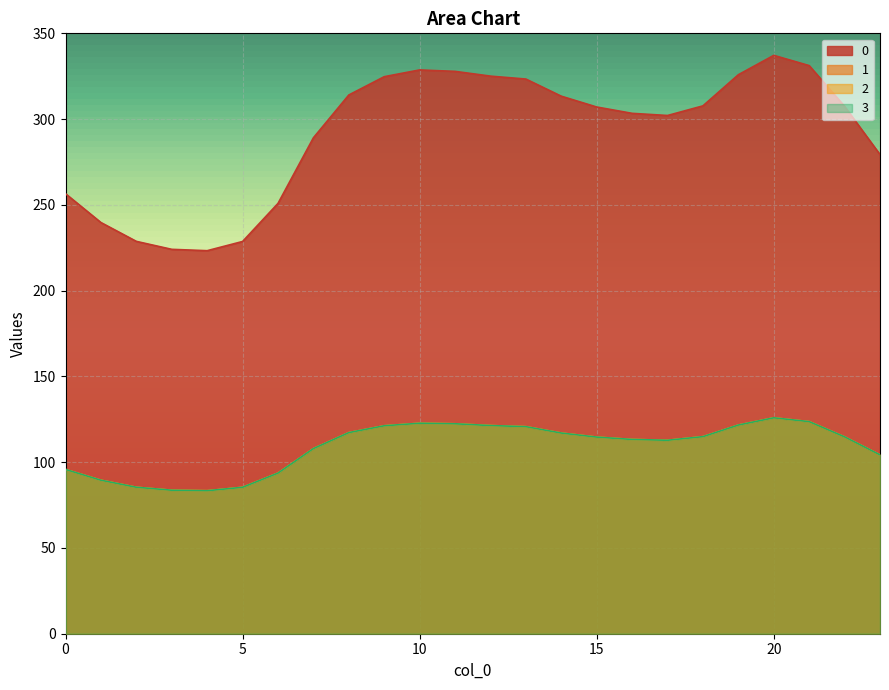

What is the maximum value for 1?

125.9